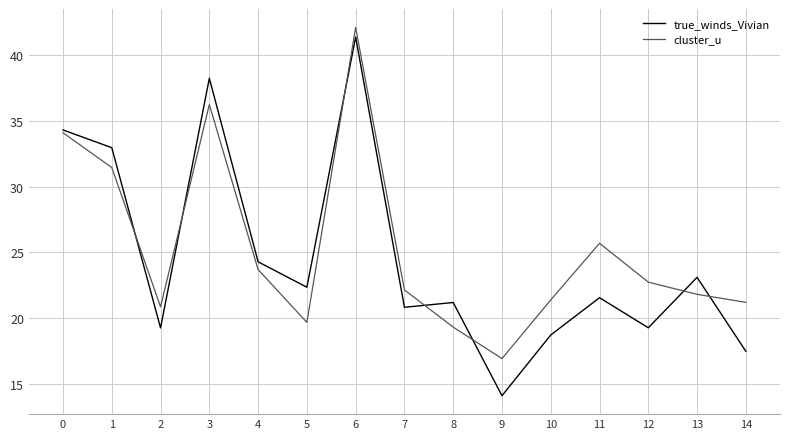

In true_winds_Vivian, how many points are higher than both neighbors (excluding endpoints)?

5